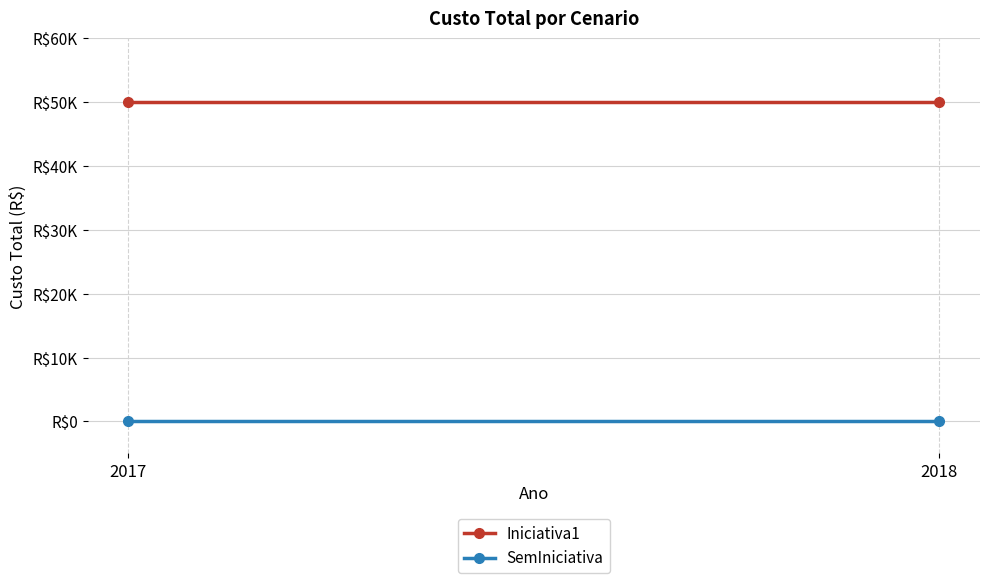

What are all the series names shown in the legend?

Iniciativa1, SemIniciativa